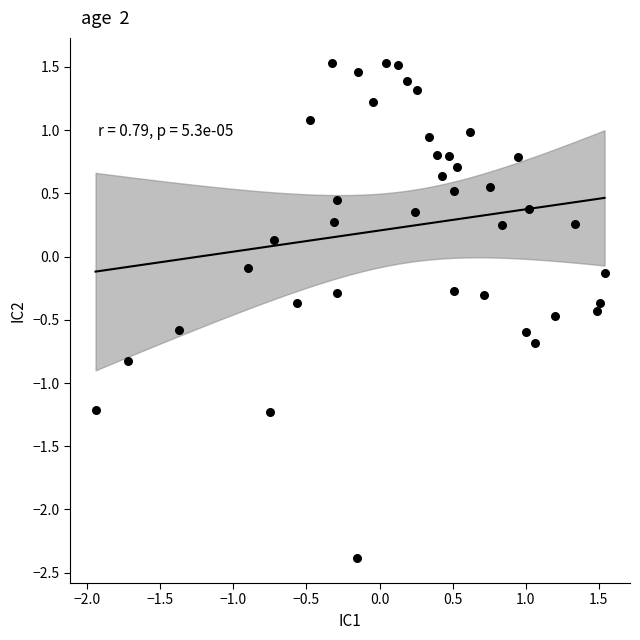

What is the range of Y values (max minus min)?

3.9